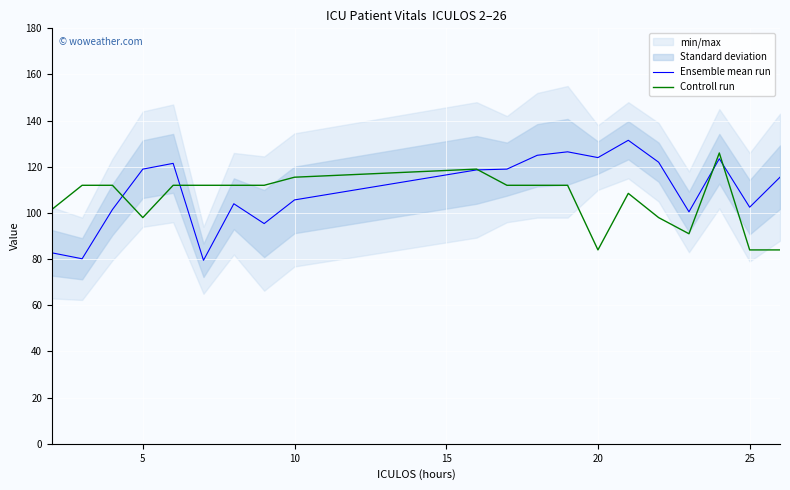

Which series has the largest total across all categories?

Ensemble mean run